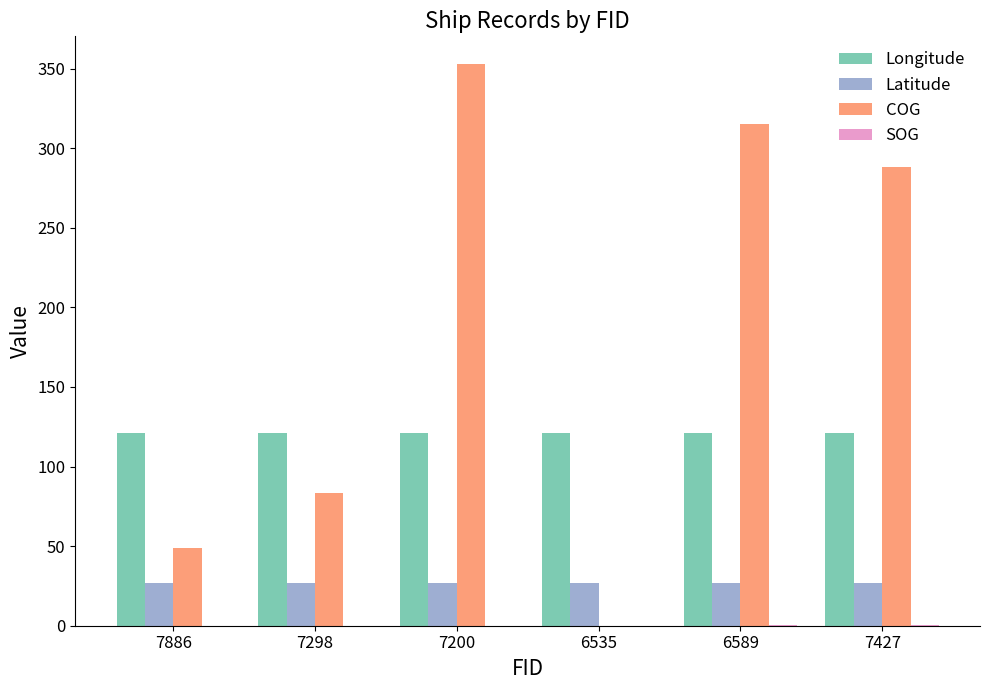

Is it true that Latitude equals 46.9 at 6589?

False